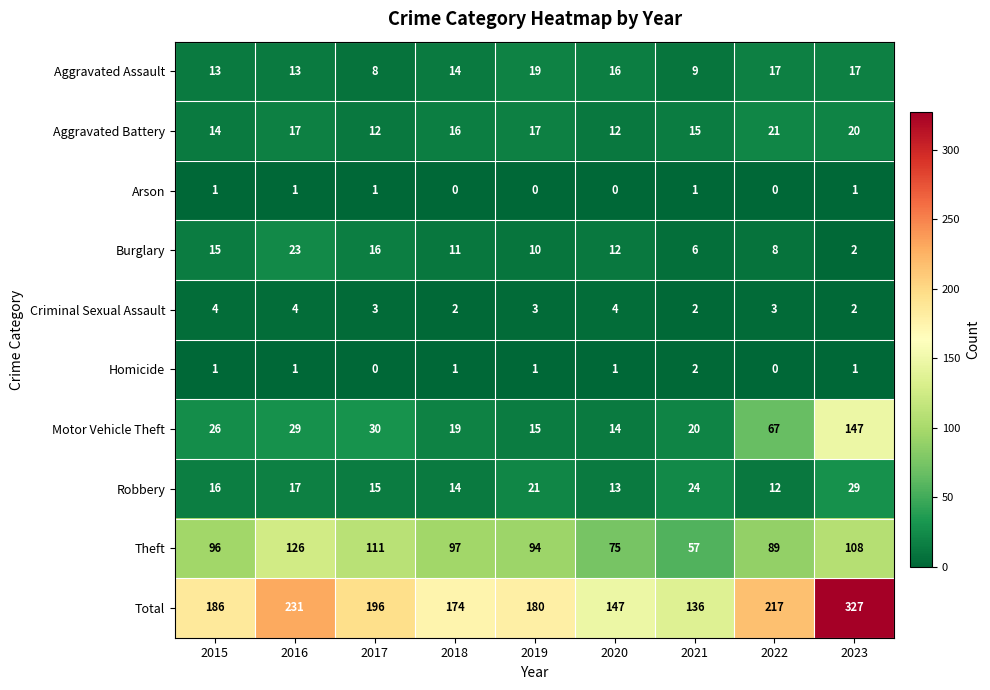

How many categories are shown in the chart?

9